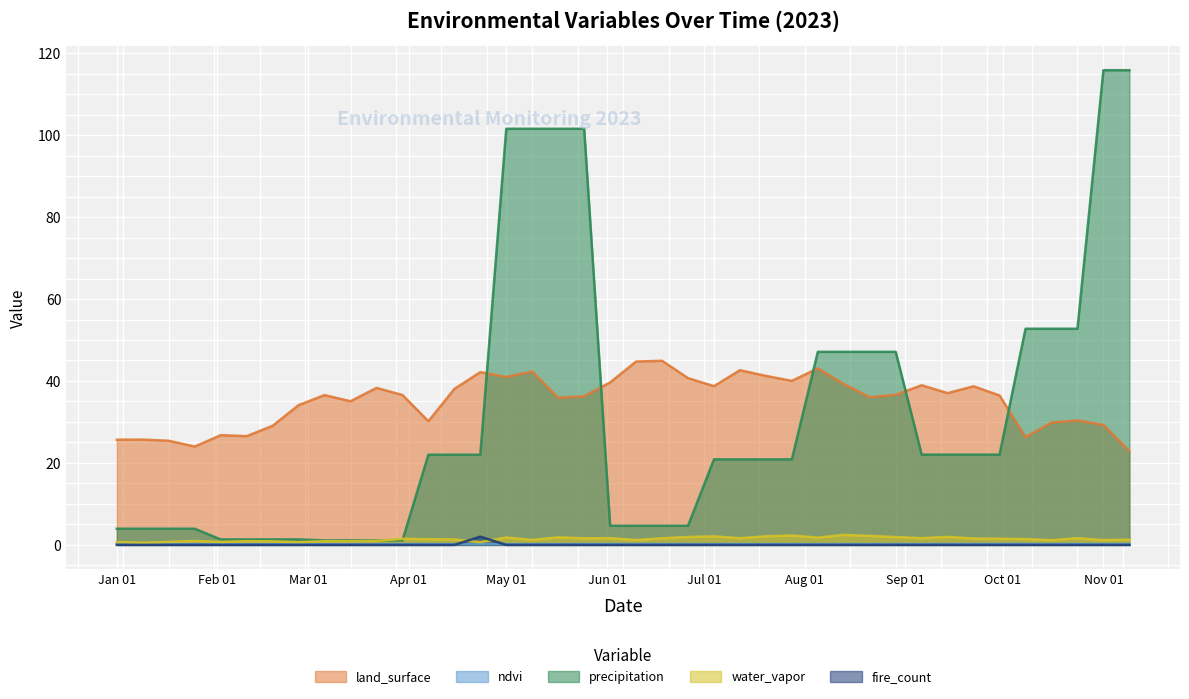

True or false: precipitation and fire_count cross at least once.

False